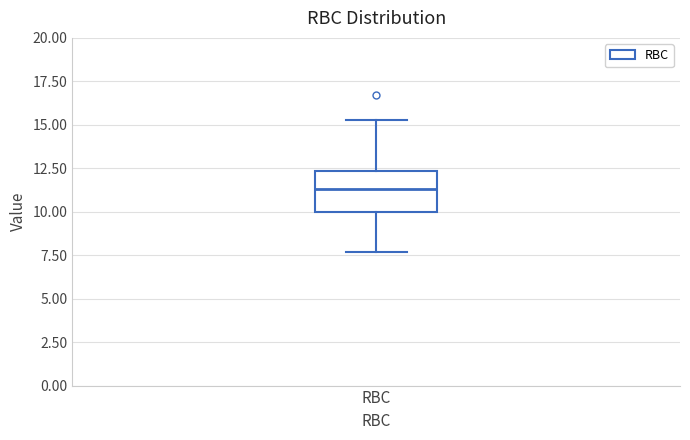

Transcribe this box plot: give where the median line is, the range the box spans, and where the two whiskers end, as read against the y-axis. The values are not printed on the chart, so give them approximately, as read against the axis.

median 11.5, box 10.0 to 12.5, whiskers 7.5 to 15.5